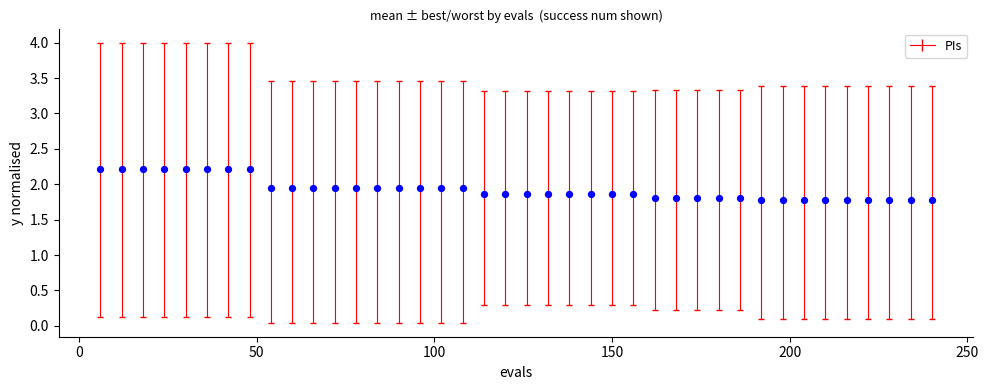

What is the range of X values (max minus min)?

234.0